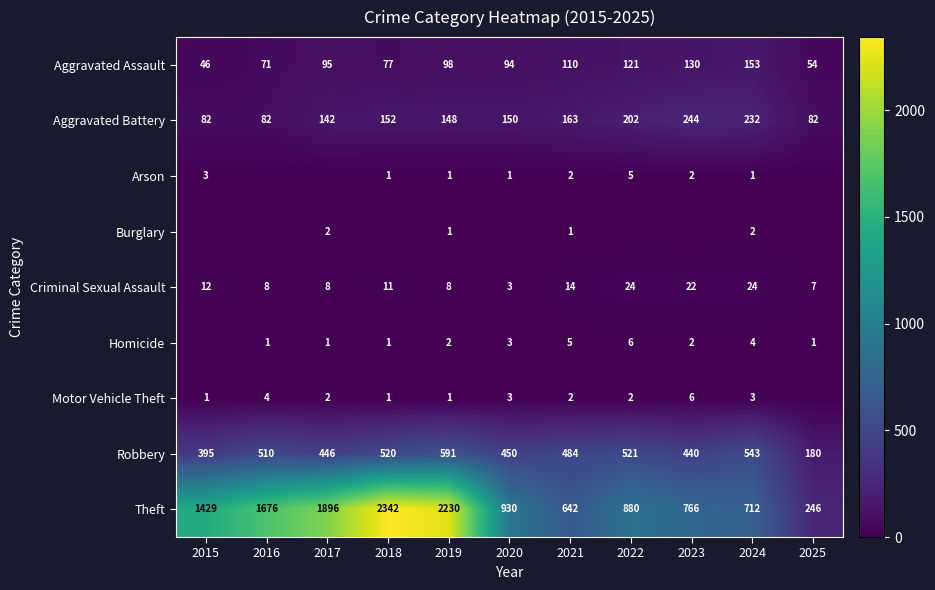

What is the total value across all series at 2025?

570